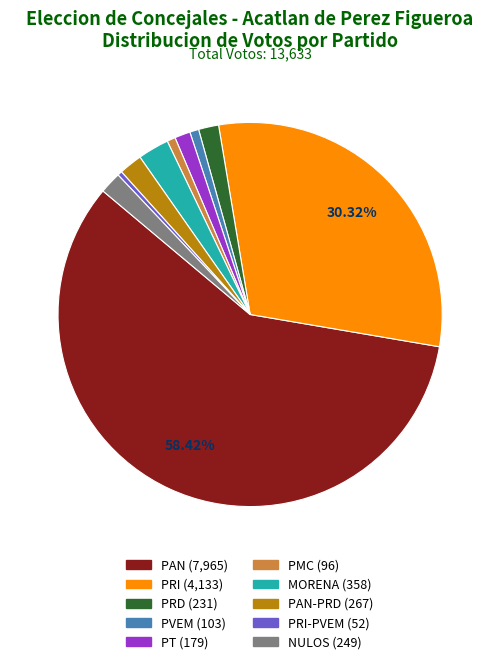

Is there a majority slice in this chart?

Yes